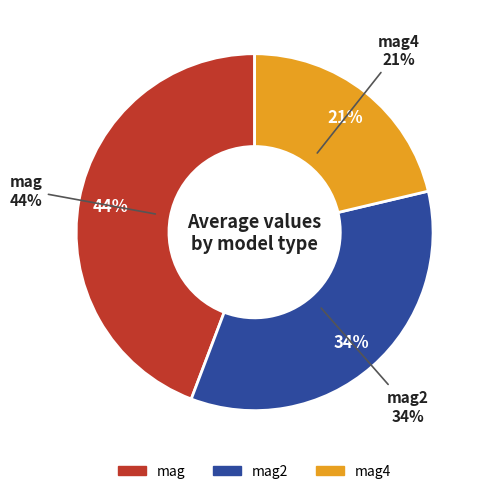

Is the sum of mag and mag4 greater than half?

Yes